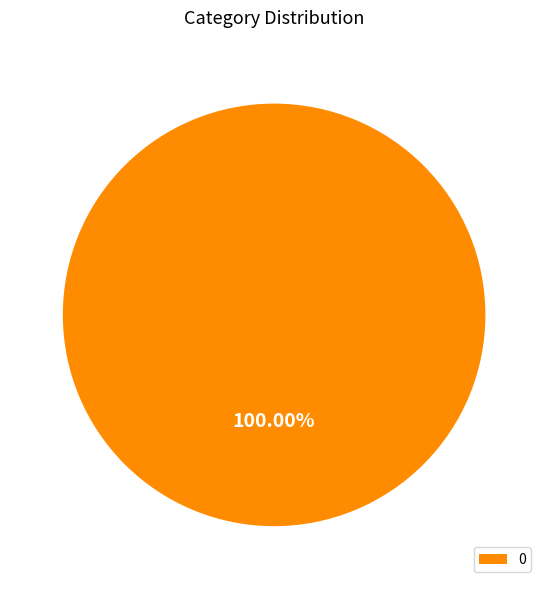

True or false: 0 accounts for 88% of the total.

False